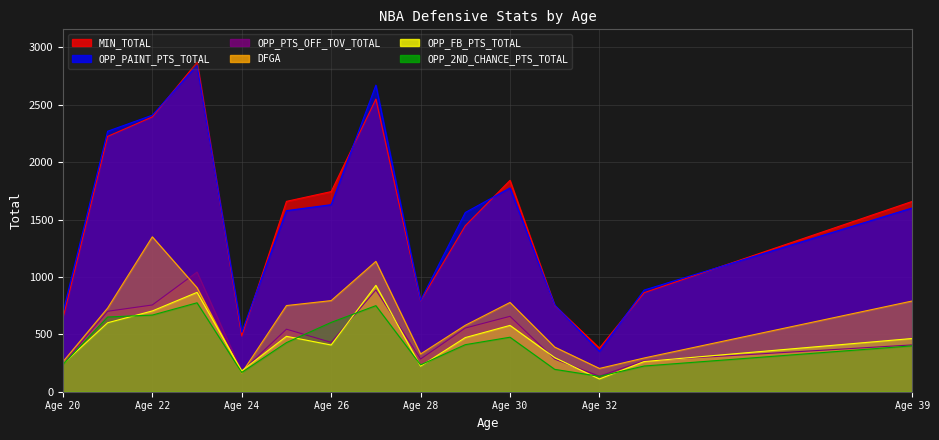

How many distinct data groups are displayed?

6